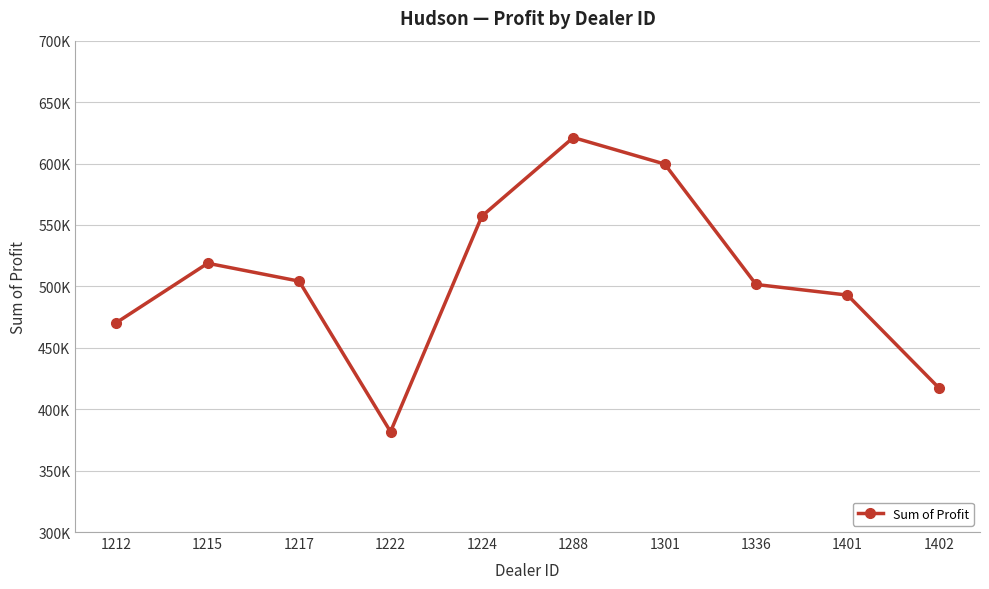

What is the average value?

506476.2